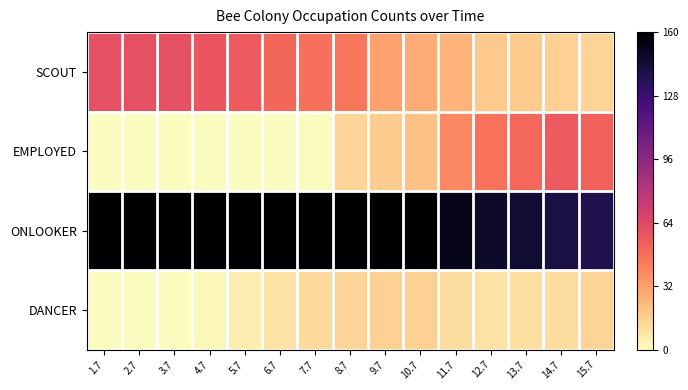

Which series has the largest range (max minus min)?

EMPLOYED